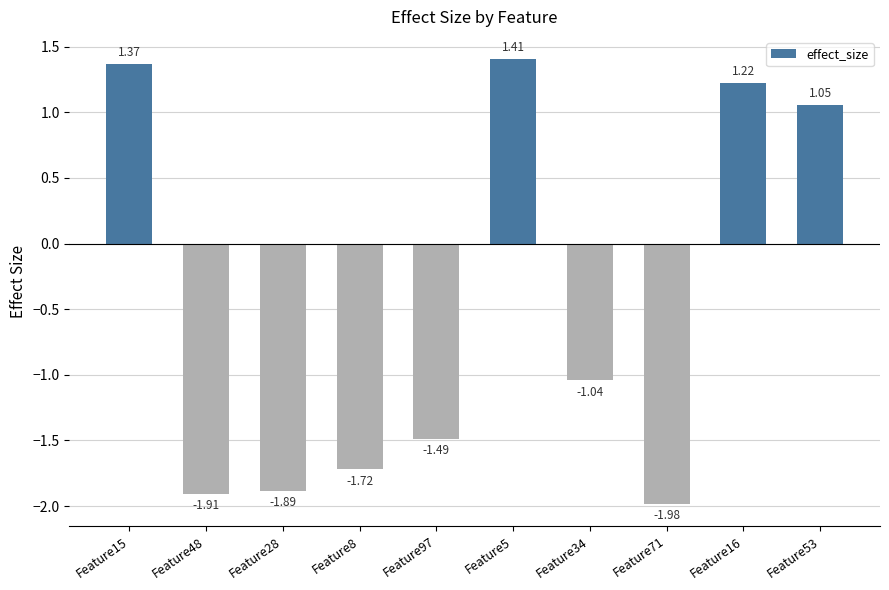

List the labels in order of value, largest first.

Feature5, Feature15, Feature16, Feature53, Feature34, Feature97, Feature8, Feature28, Feature48, Feature71